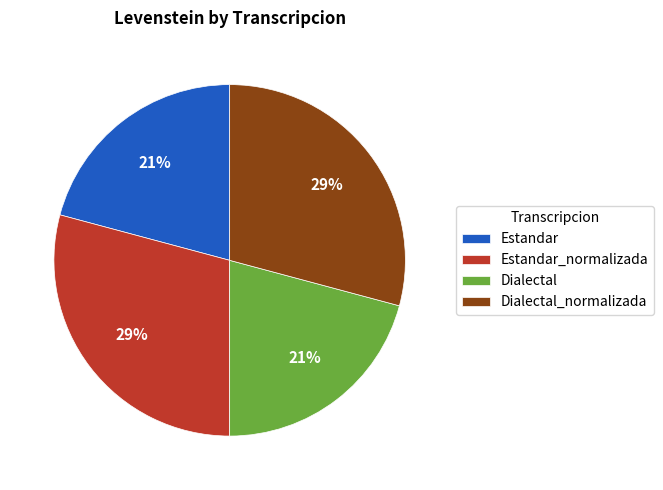

To the nearest percent, what is the average slice percentage?

25%